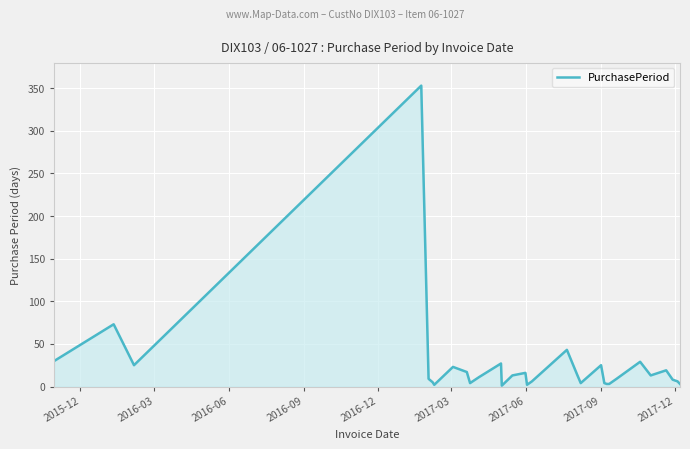

What is the difference between the maximum and minimum values?

352